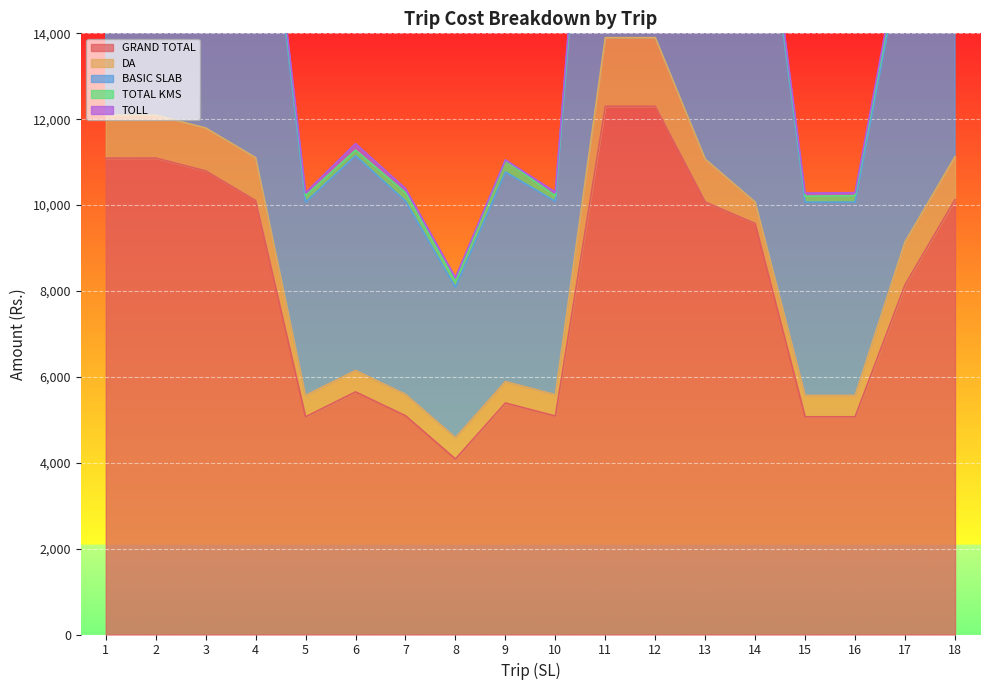

What is the sum of the DA values at 5 and 6?

1000